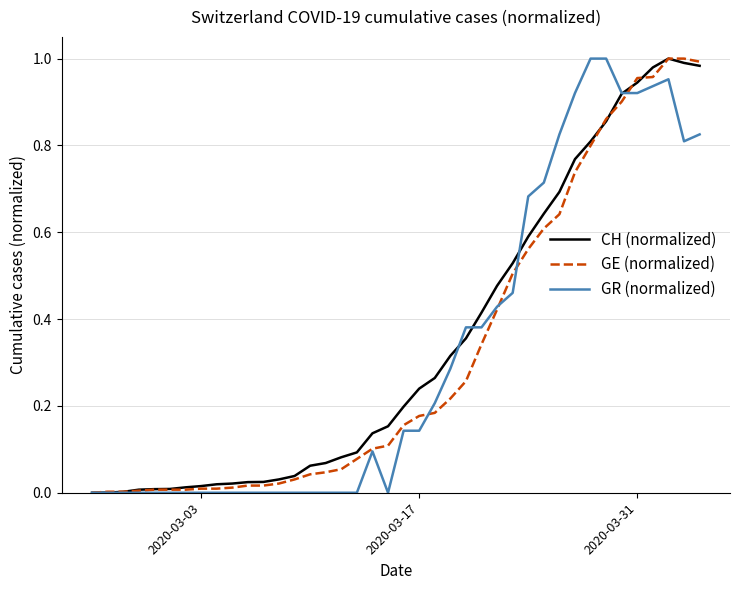

What are all the series names shown in the legend?

CH (normalized), GE (normalized), GR (normalized)